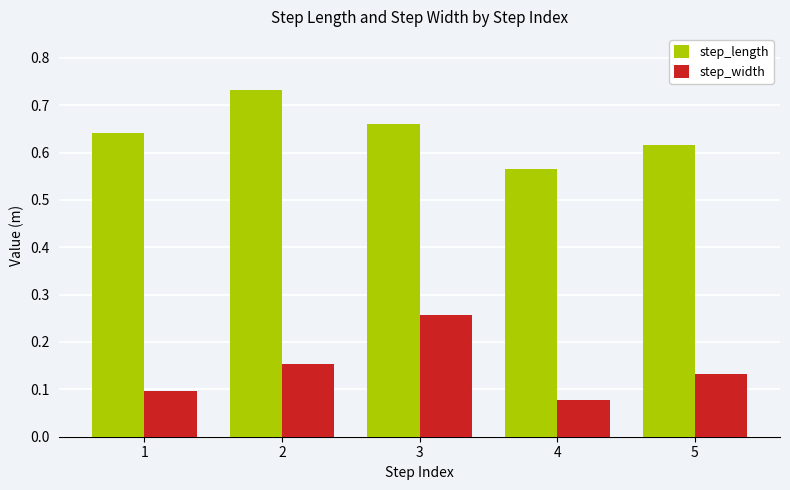

Which category has the lowest value across all series?

4